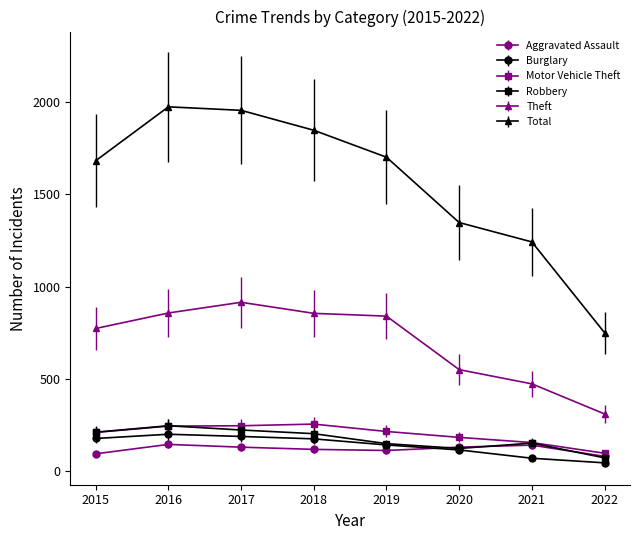

What is the value of the Robbery point at the 6th from the left?

124